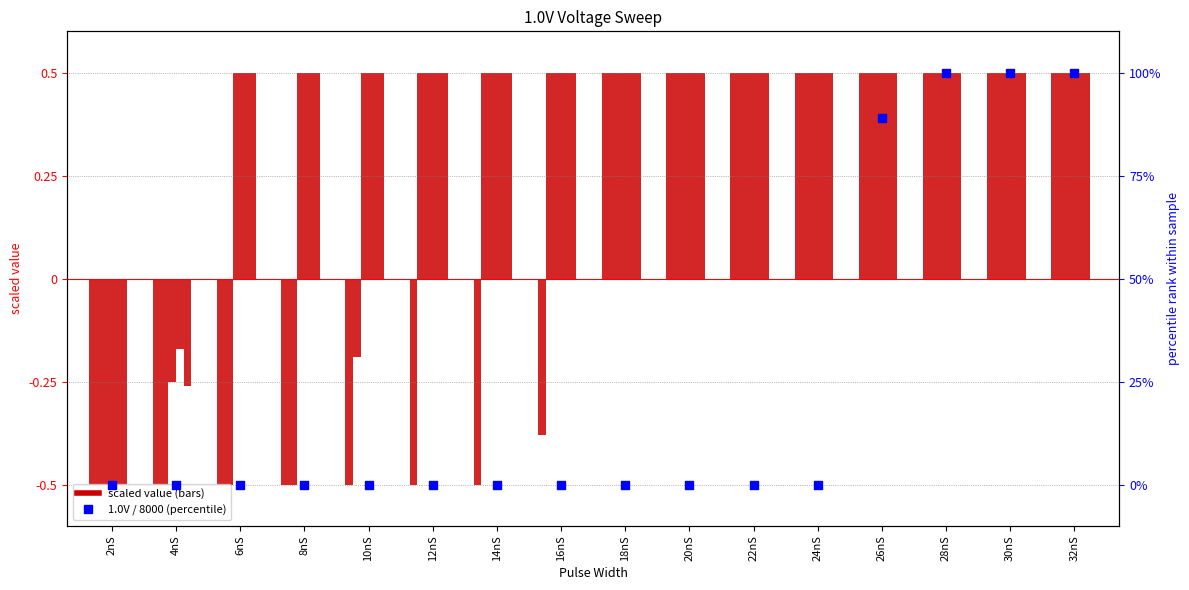

Which series has the largest total across all categories?

1.0V / 8000